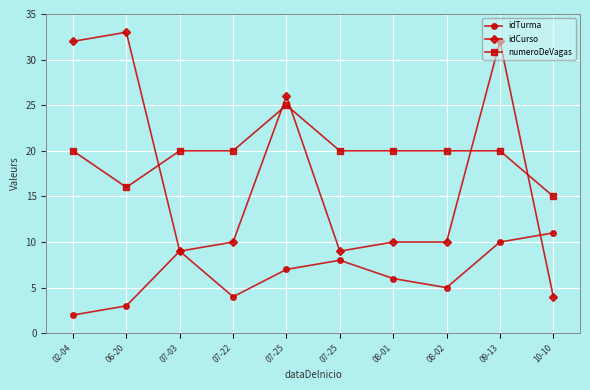

Where is numeroDeVagas nearest to the value 20?

02-04